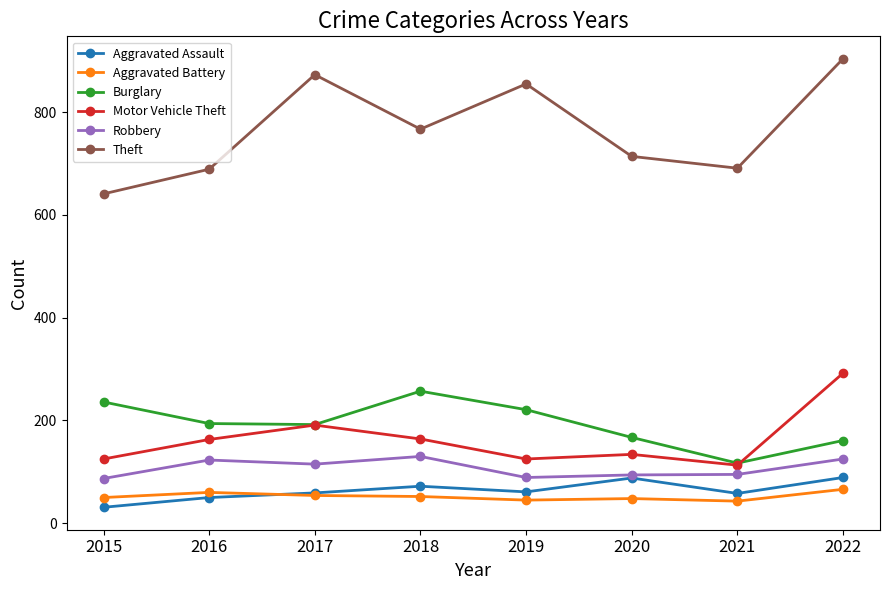

Which series changed the most between 2019 and 2022?

Motor Vehicle Theft